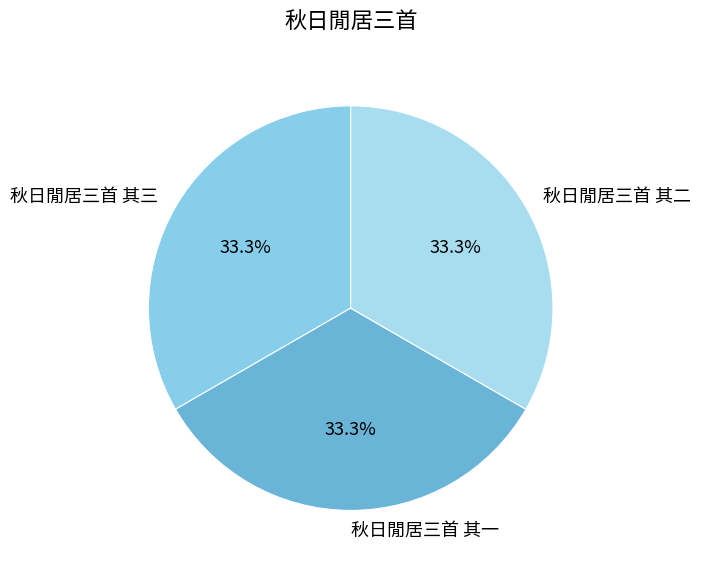

What is the total percentage of 秋日閒居三首 其一 and 秋日閒居三首 其二?

66.7%